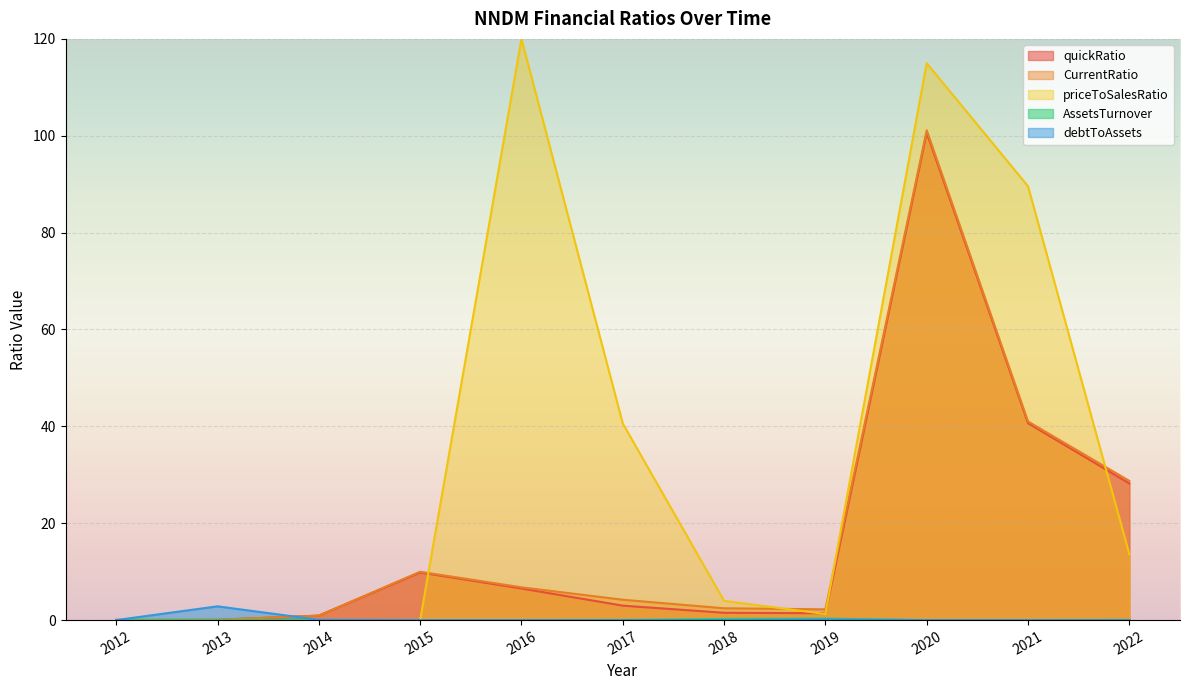

Rank the categories by AssetsTurnover value from lowest to highest.

2012, 2013, 2014, 2015, 2016, 2020, 2021, 2022, 2017, 2018, 2019